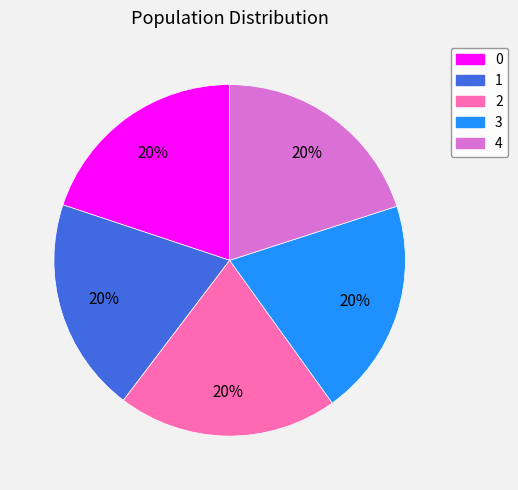

How many segments does this pie chart have?

5